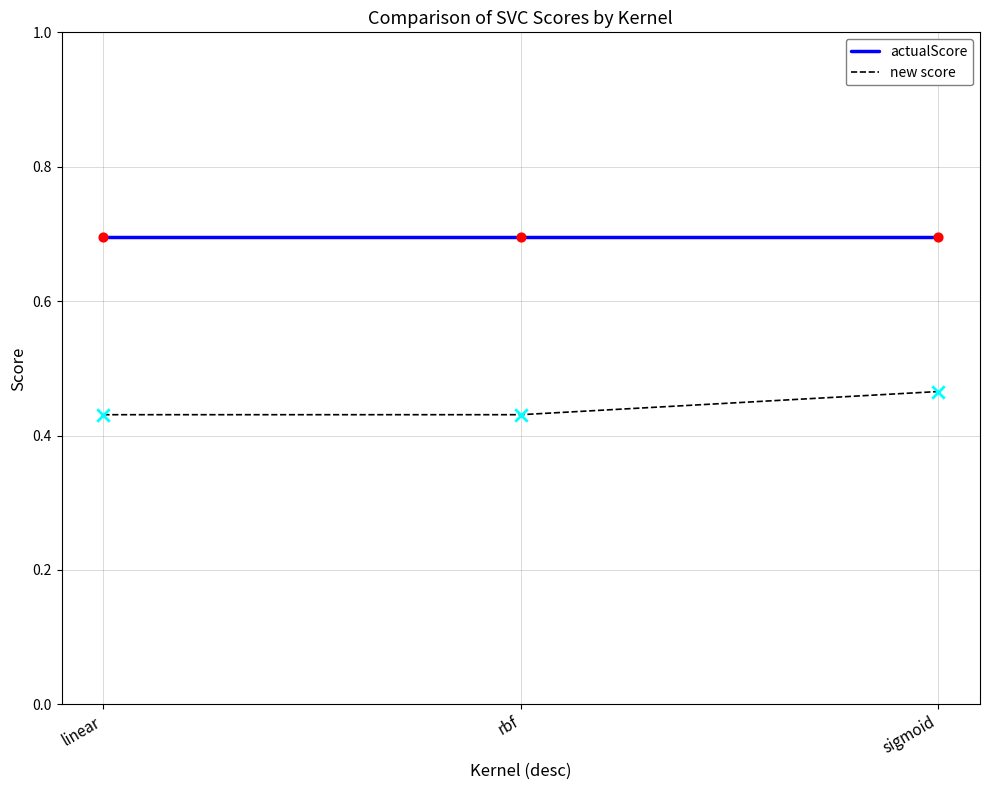

Is the value of actualScore at rbf greater than the value of new score at linear?

Yes